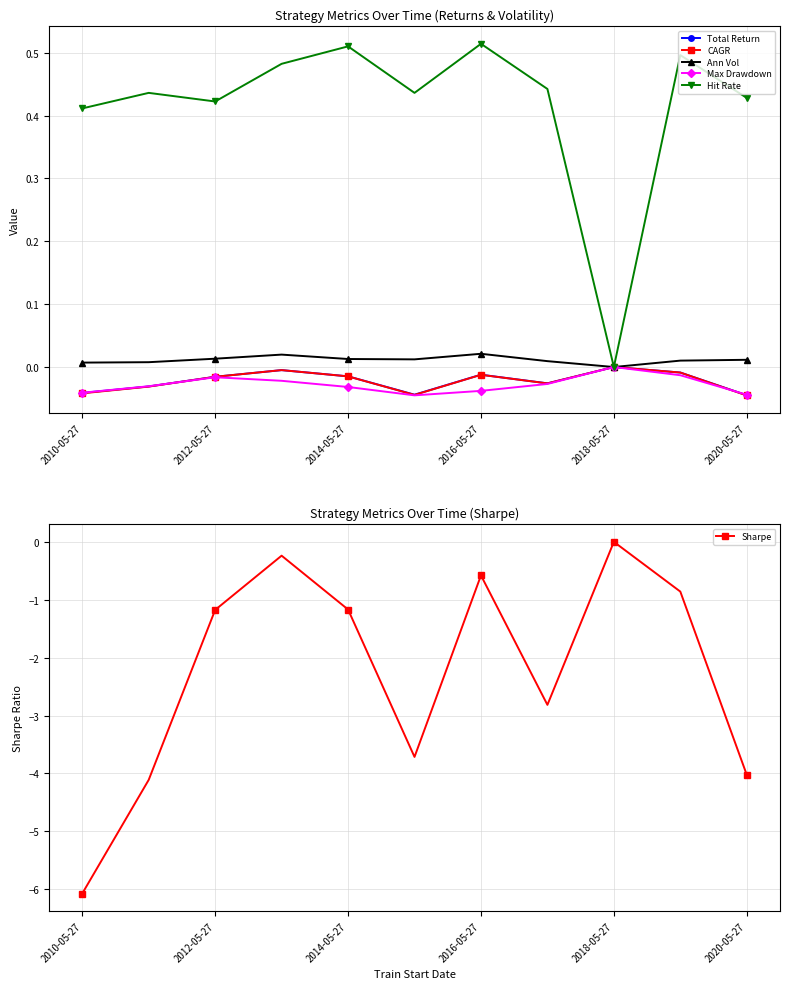

How many series are shown in this chart?

6